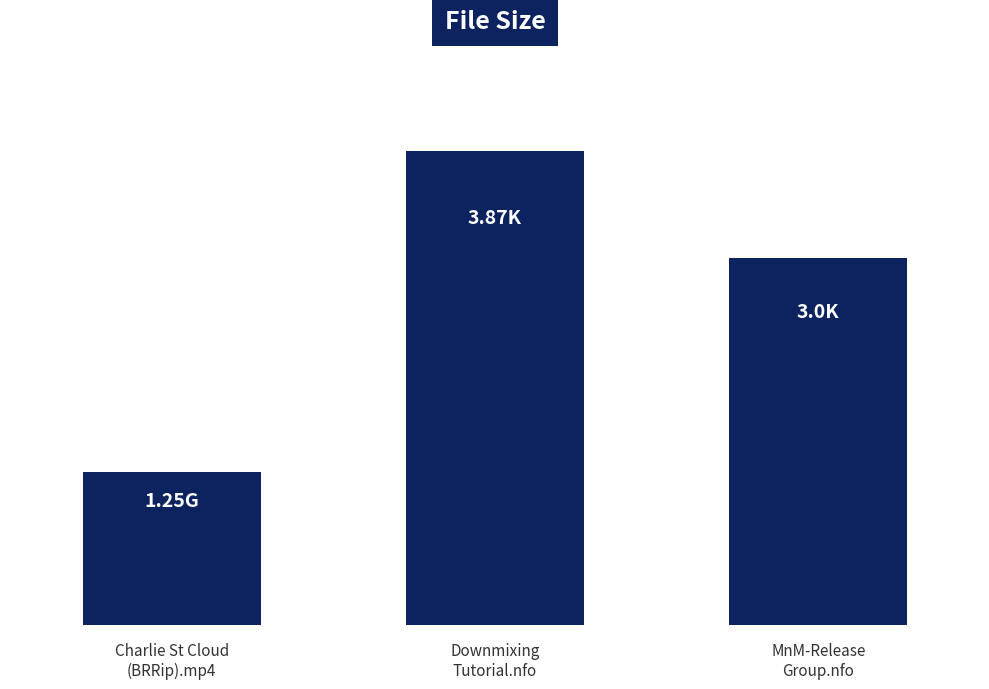

Does the chart contain any negative values?

No